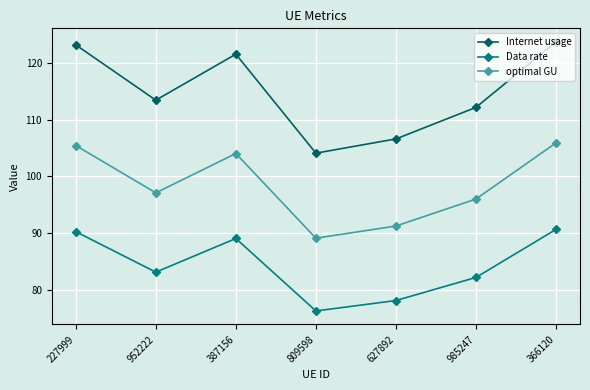

In optimal GU, how many points are lower than both neighbors (excluding endpoints)?

2